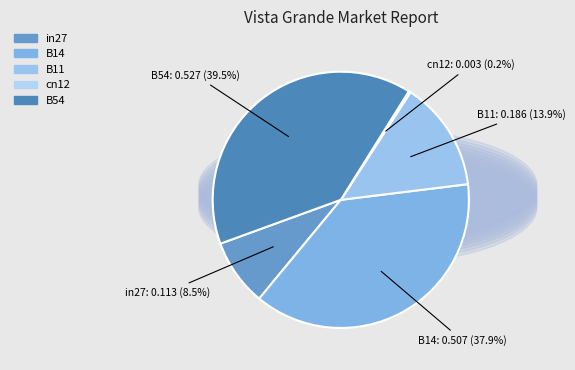

Combined, what portion of the pie is B14 and in27?

46.4%